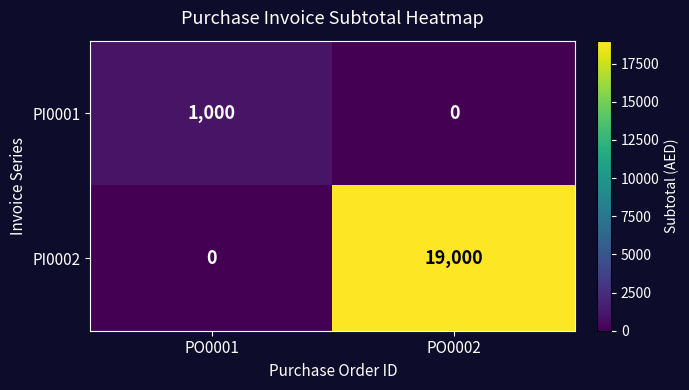

What is the greatest value displayed?

19000